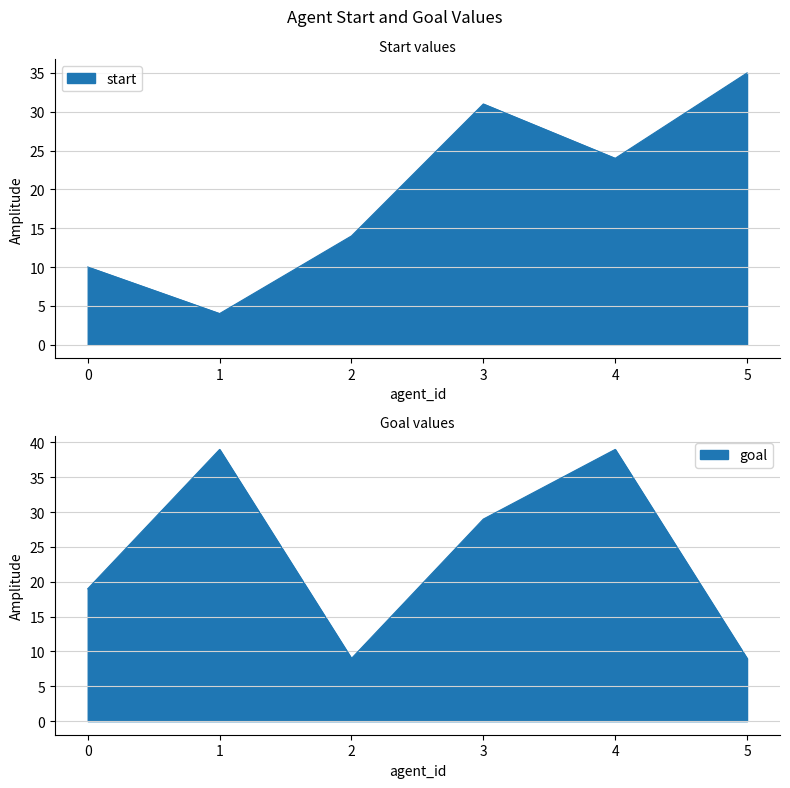

What is the value of the goal point at the 6th from the left?

9